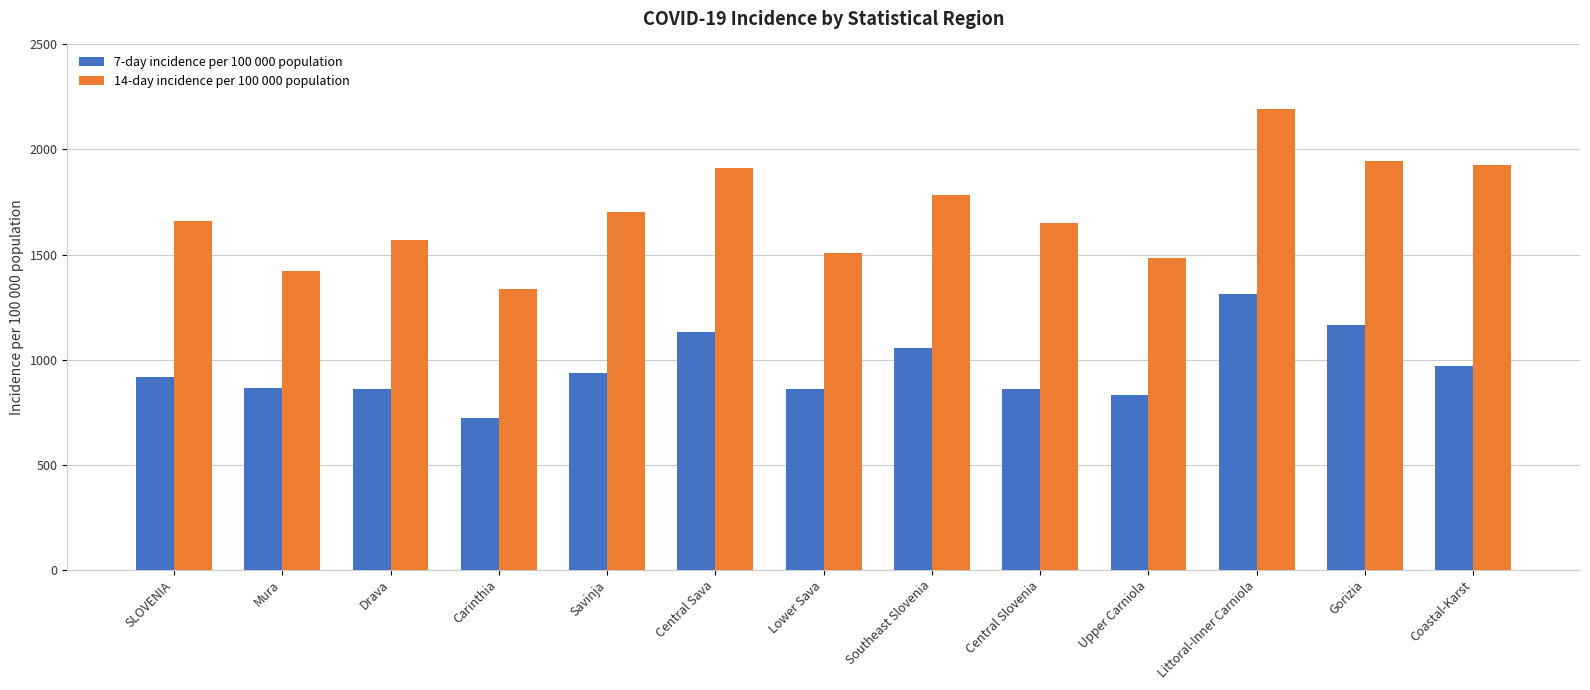

At Lower Sava, list the series in order from smallest to largest.

7-day incidence per 100 000 population, 14-day incidence per 100 000 population